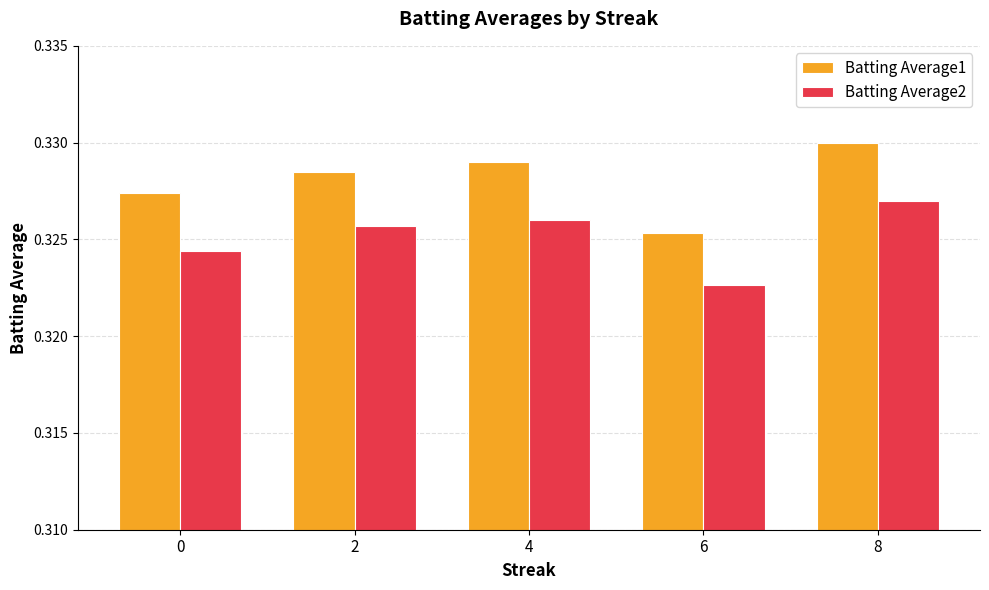

Rank the series at 6 from lowest to highest value.

Batting Average2, Batting Average1